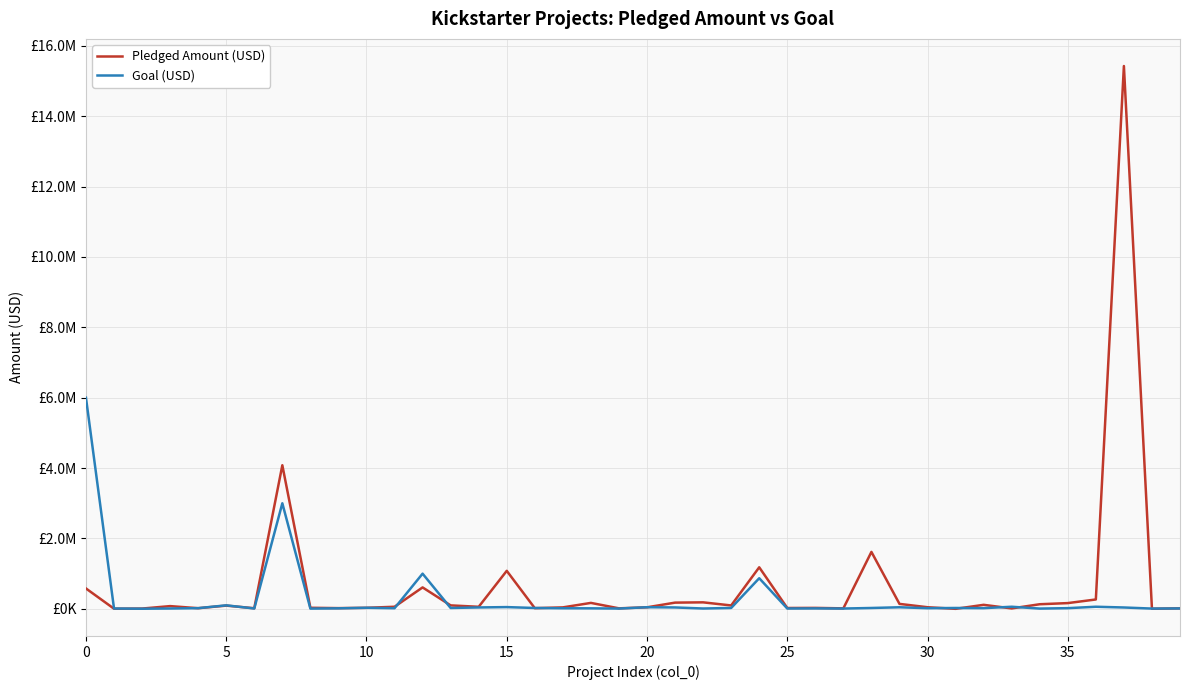

Rank the series by their maximum value, from lowest to highest.

Goal (USD), Pledged Amount (USD)